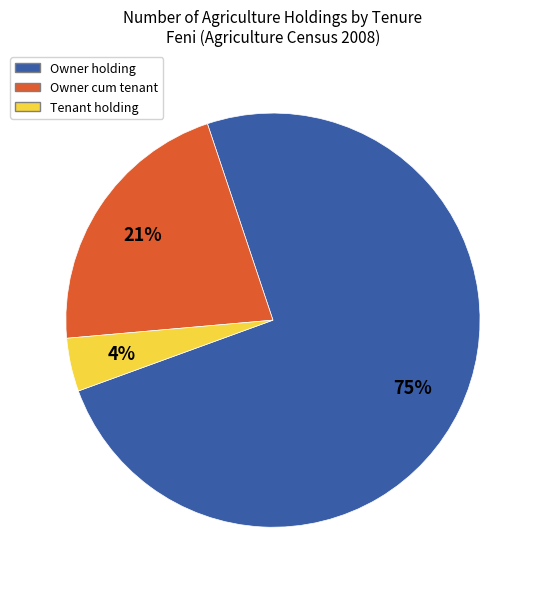

True or false: Owner cum tenant accounts for 21% of the total.

True